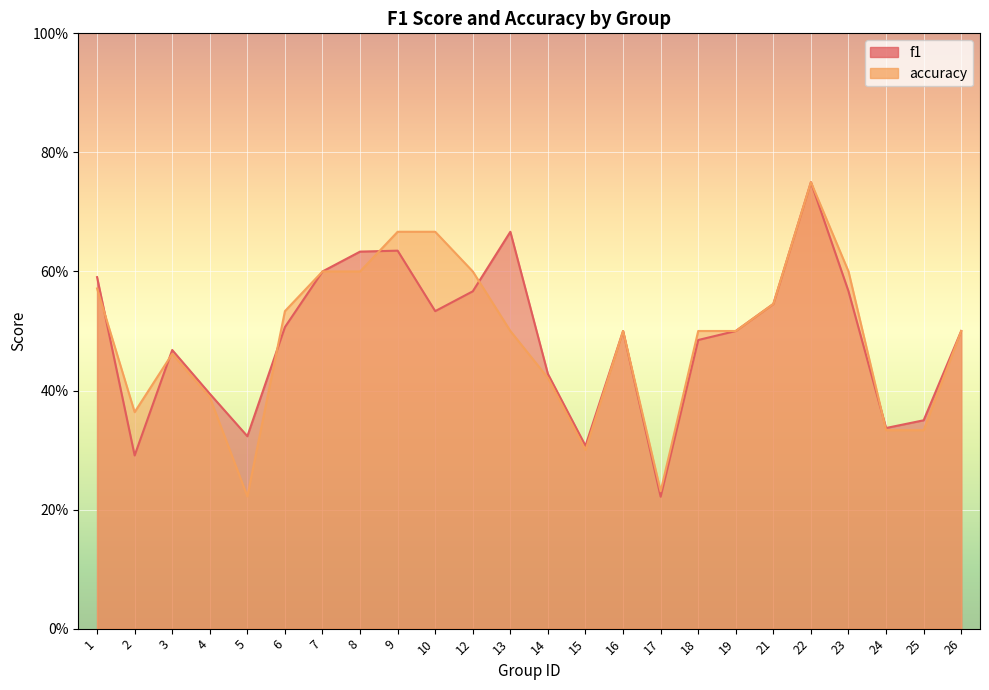

Count the number of data series in this chart.

2